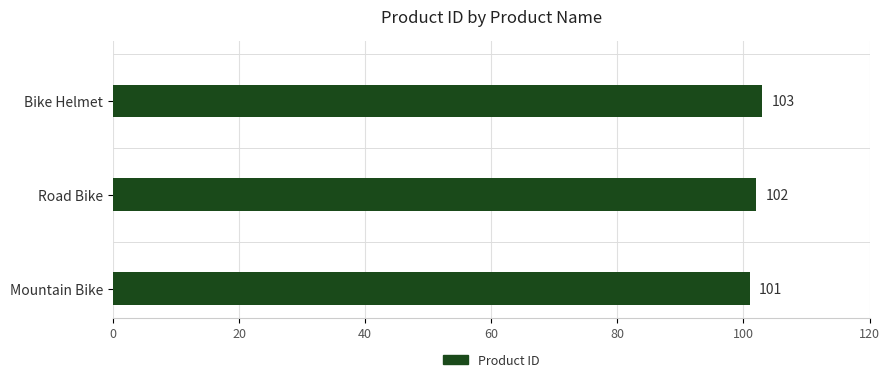

Where is the data nearest to the value 102?

Road Bike